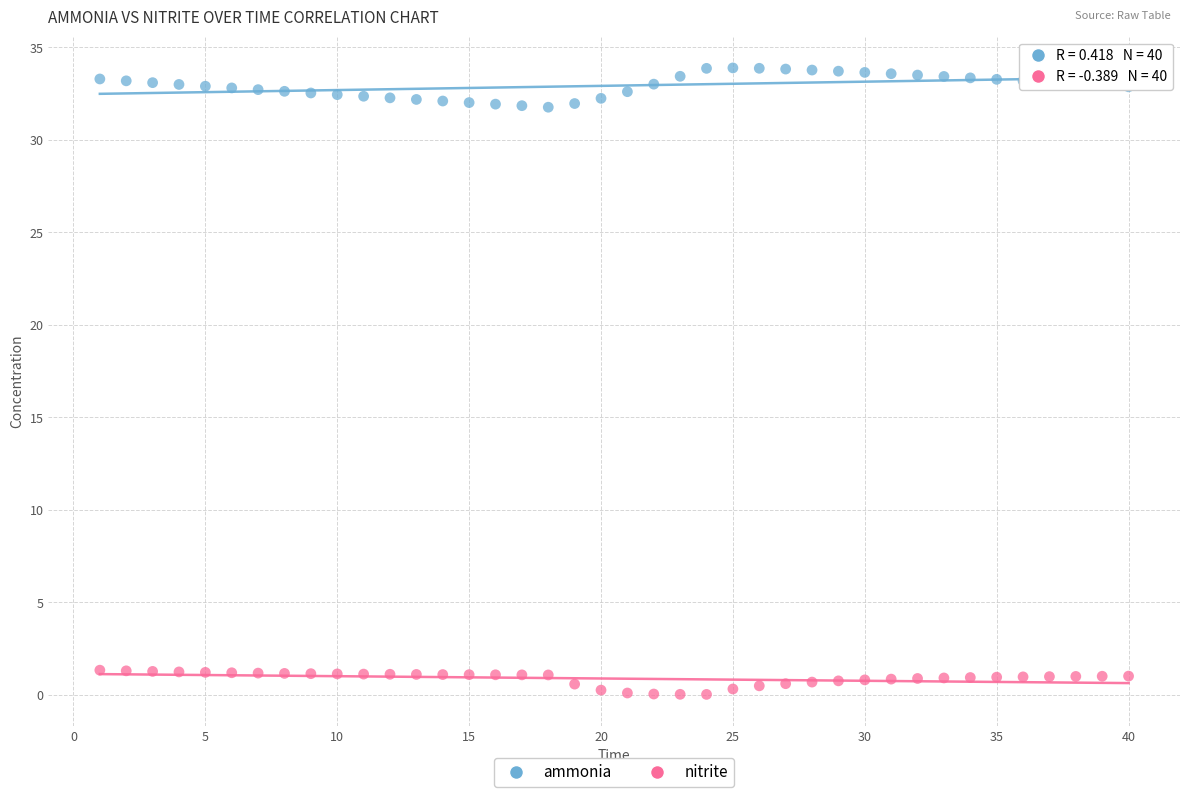

Which series reaches the maximum Y coordinate?

ammonia